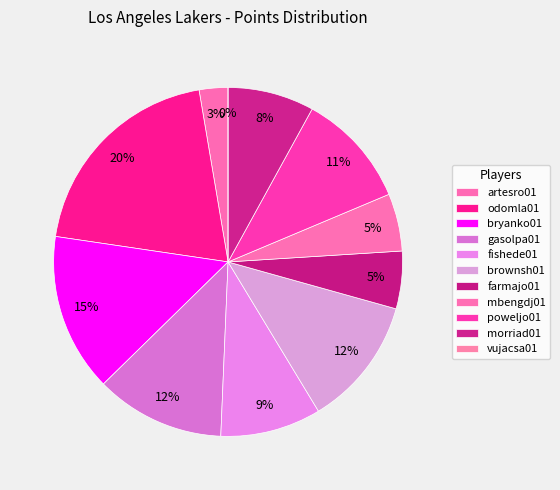

To the nearest percent, what portion does gasolpa01 represent?

12%